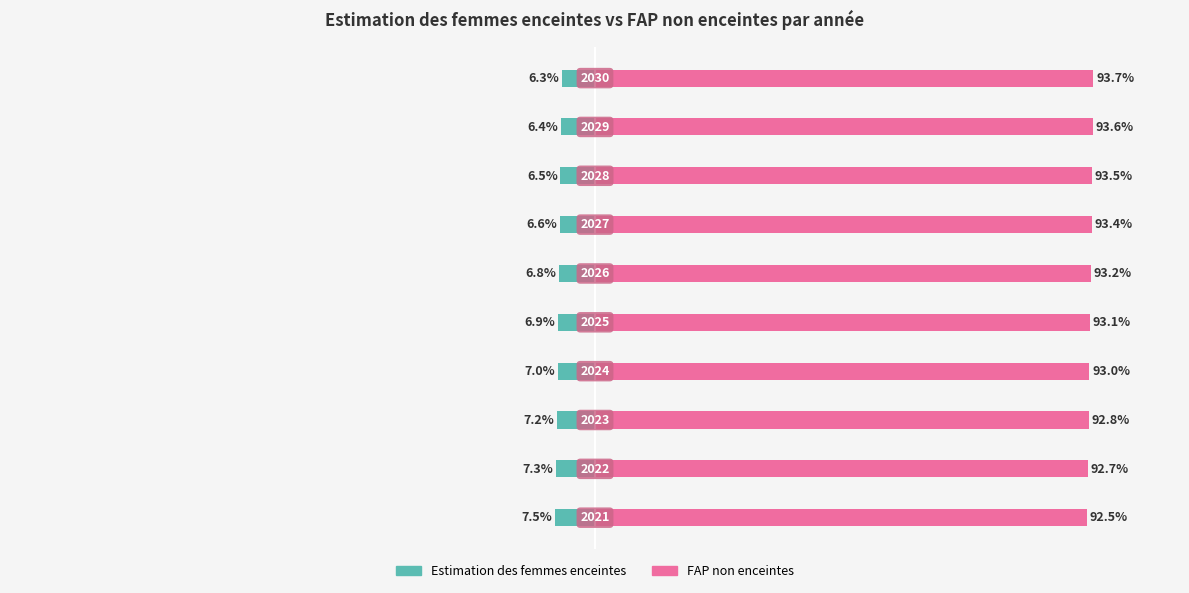

List the series in order of their overall mean, highest first.

FAP non enceintes, Estimation des femmes enceintes